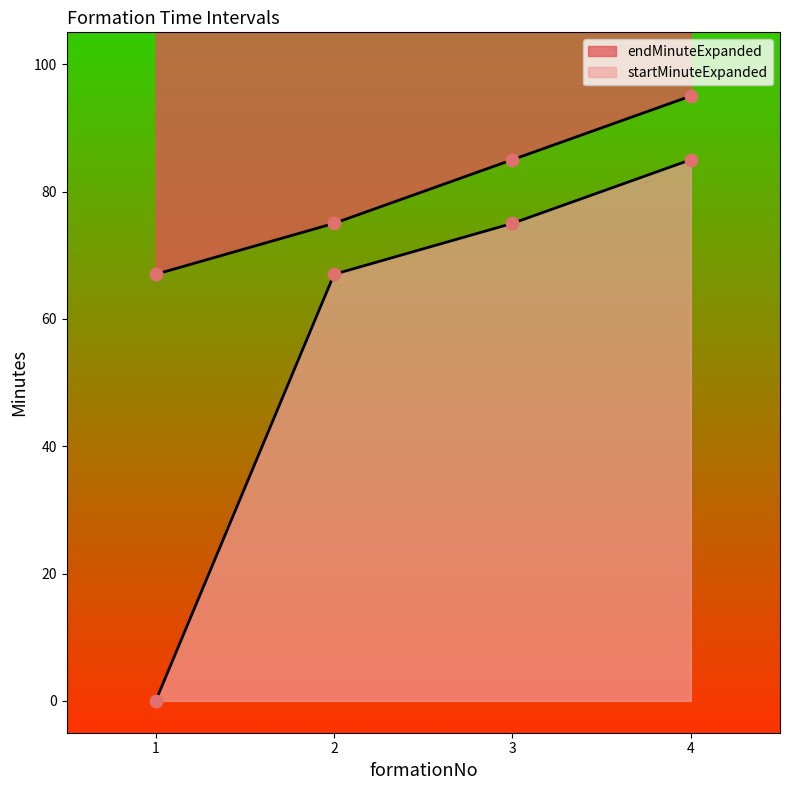

What are all the series names shown in the legend?

startMinuteExpanded, endMinuteExpanded